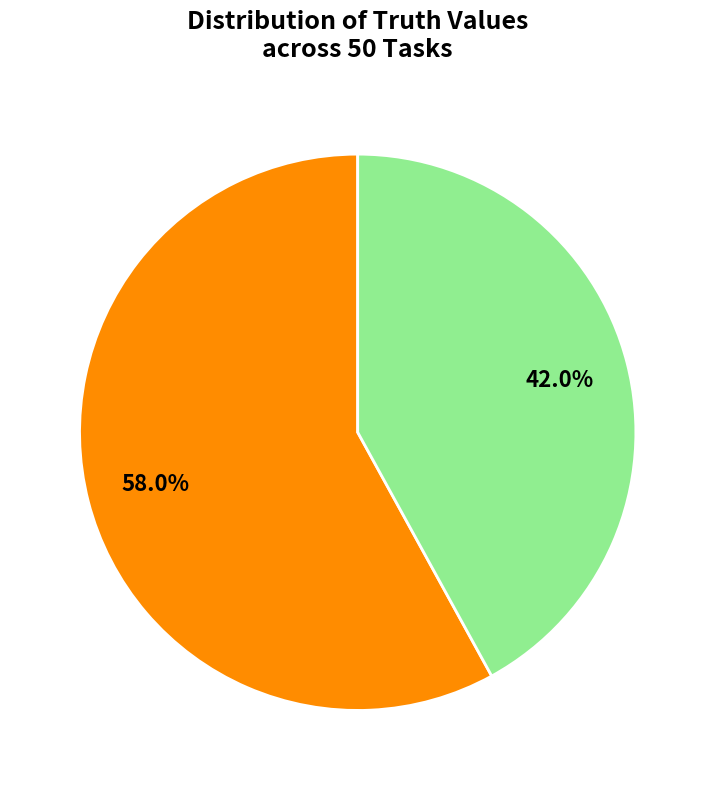

Is there a majority slice in this chart?

Yes